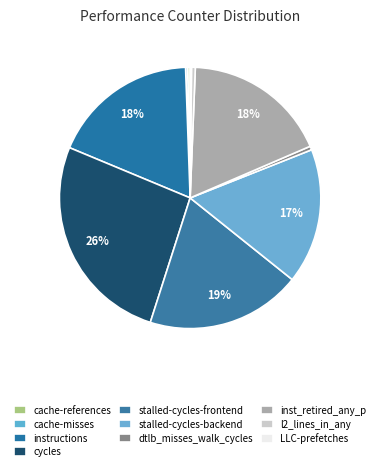

True or false: cache-misses accounts for 6% of the total.

False